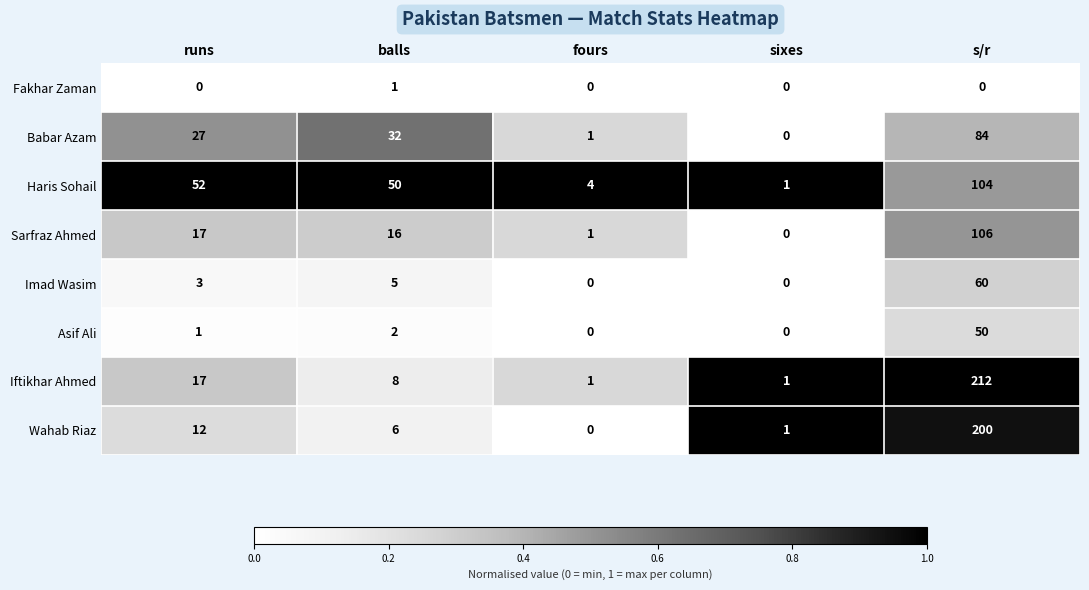

At which category is the sum across all series the highest?

s/r